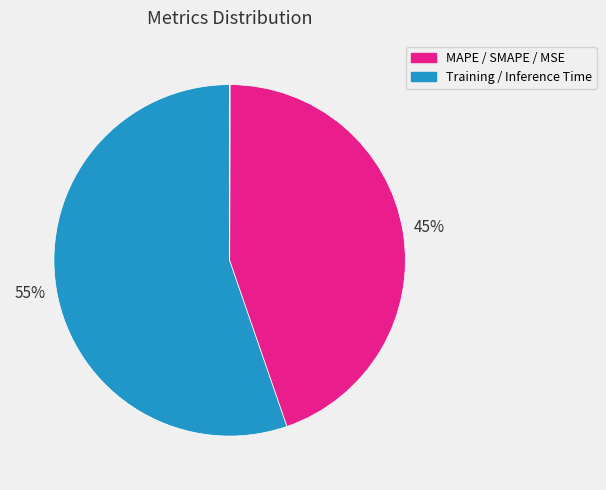

To the nearest percent, what is the average slice percentage?

20%